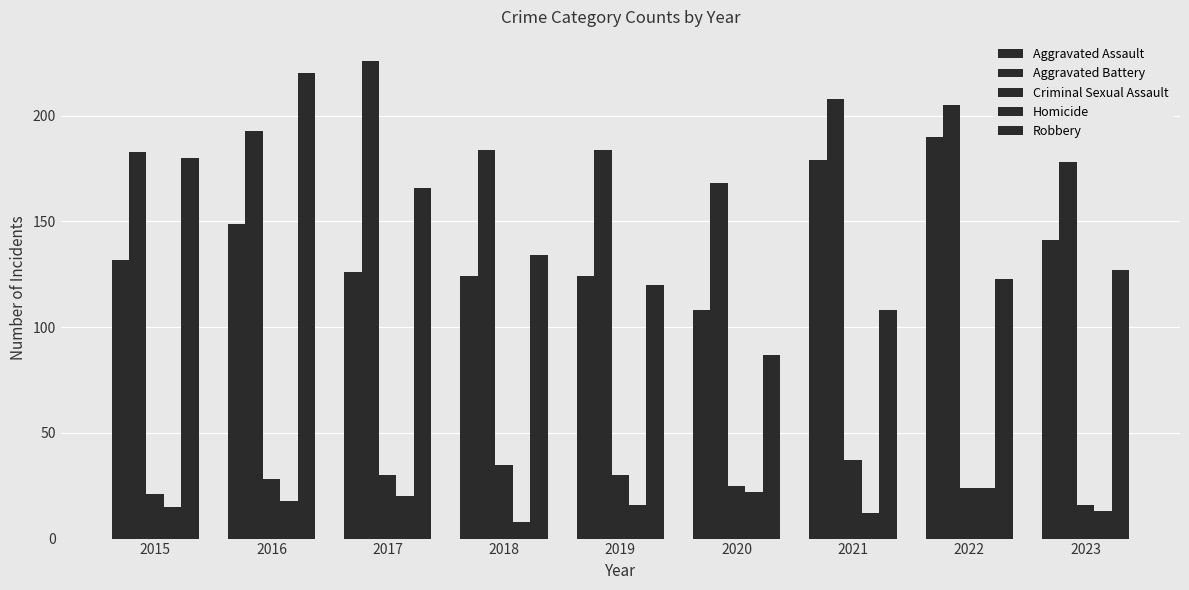

How many categories are shown in the chart?

9